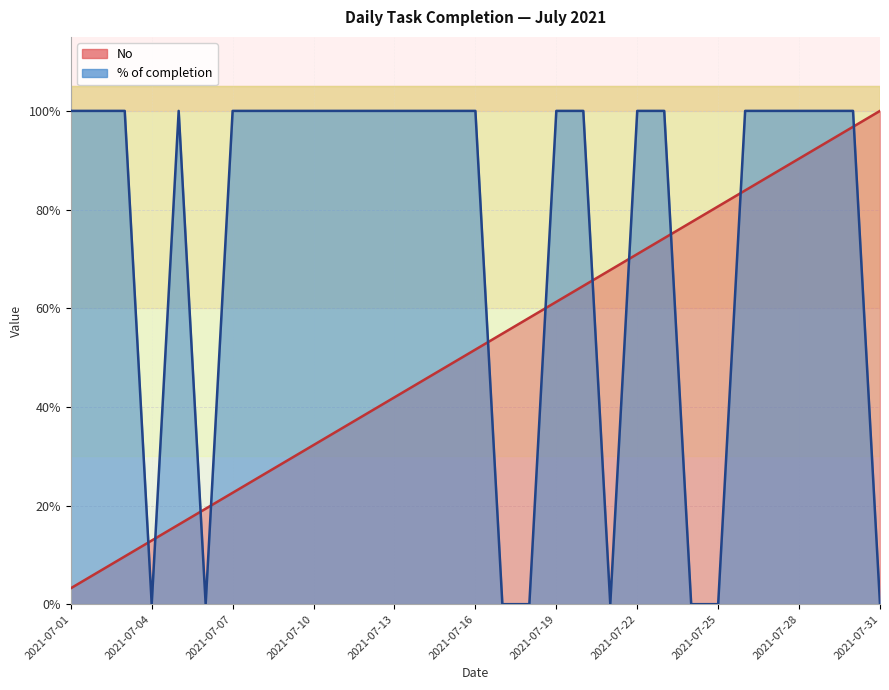

True or false: % of completion has more than 2 points higher than both neighbors.

False